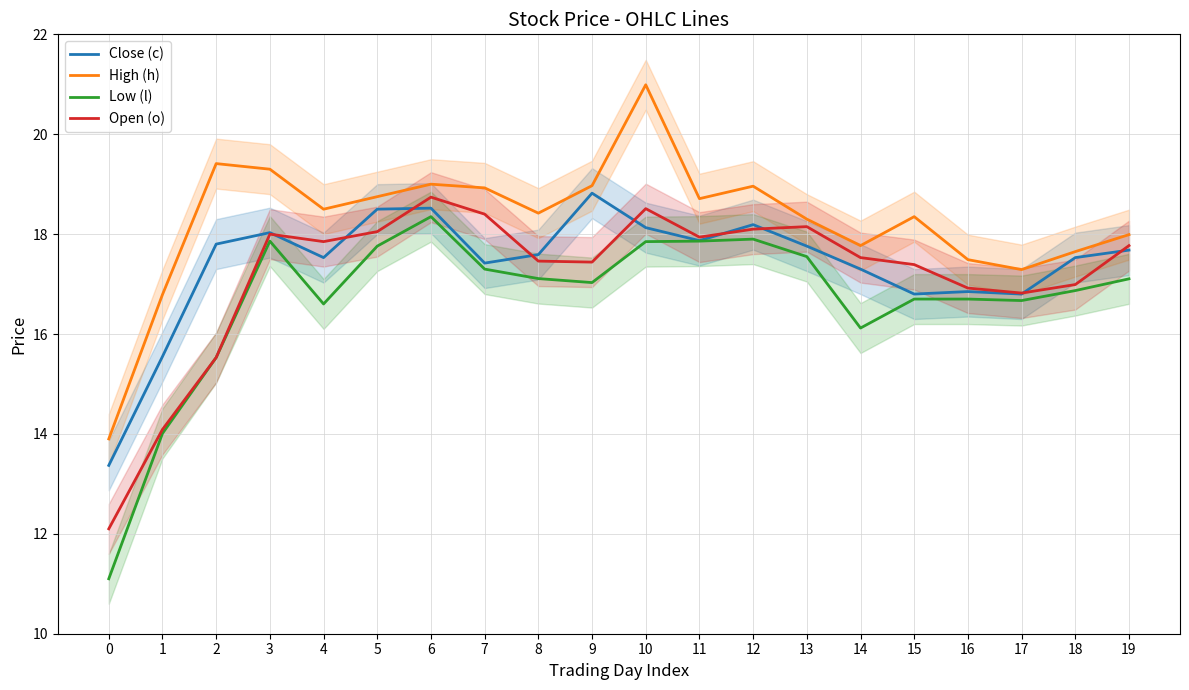

At which label does Close (c) first exceed 17?

2